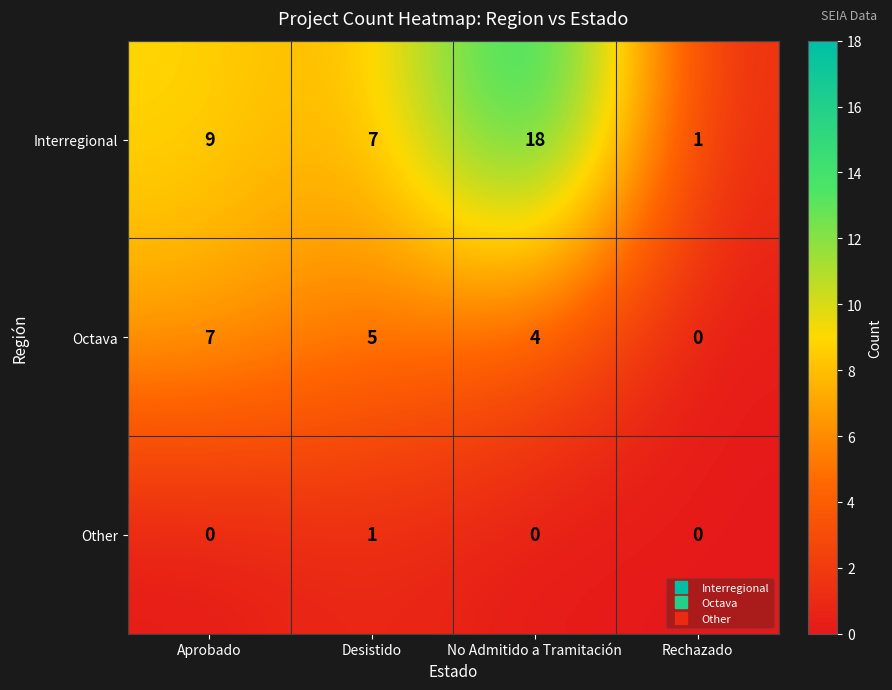

Is it true that Octava equals 5 at Desistido?

True